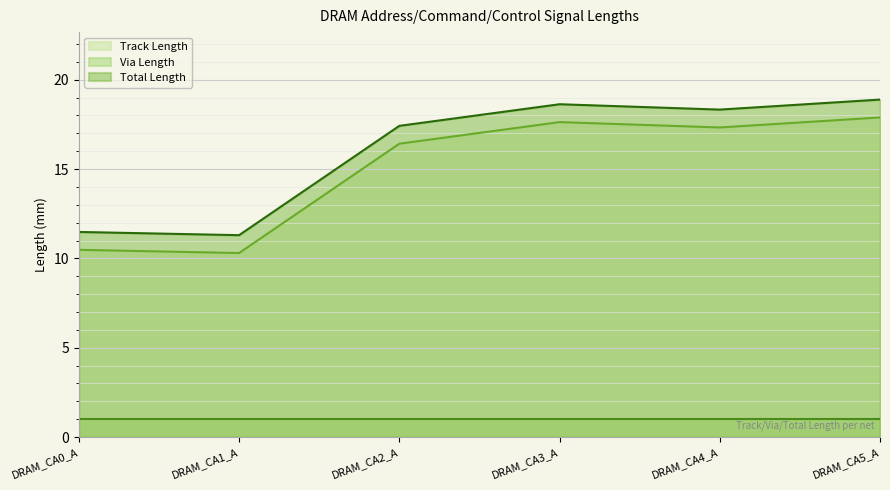

Which series has the largest total across all categories?

Total Length